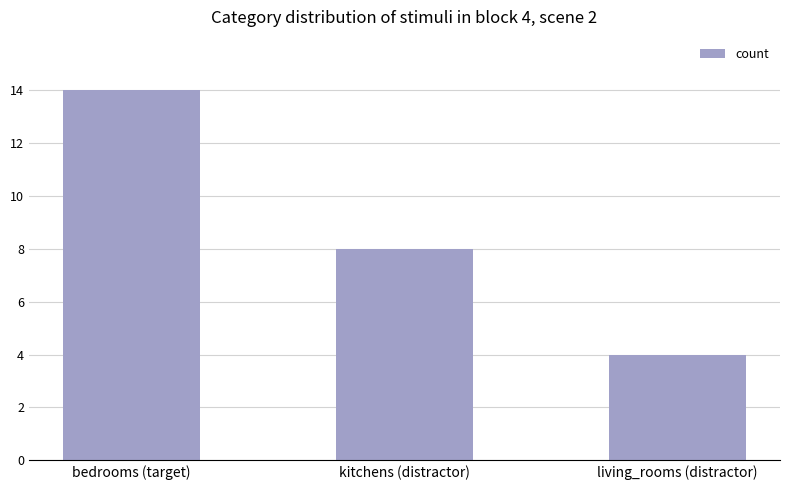

What is the sum of the values at bedrooms (target) and kitchens (distractor)?

22